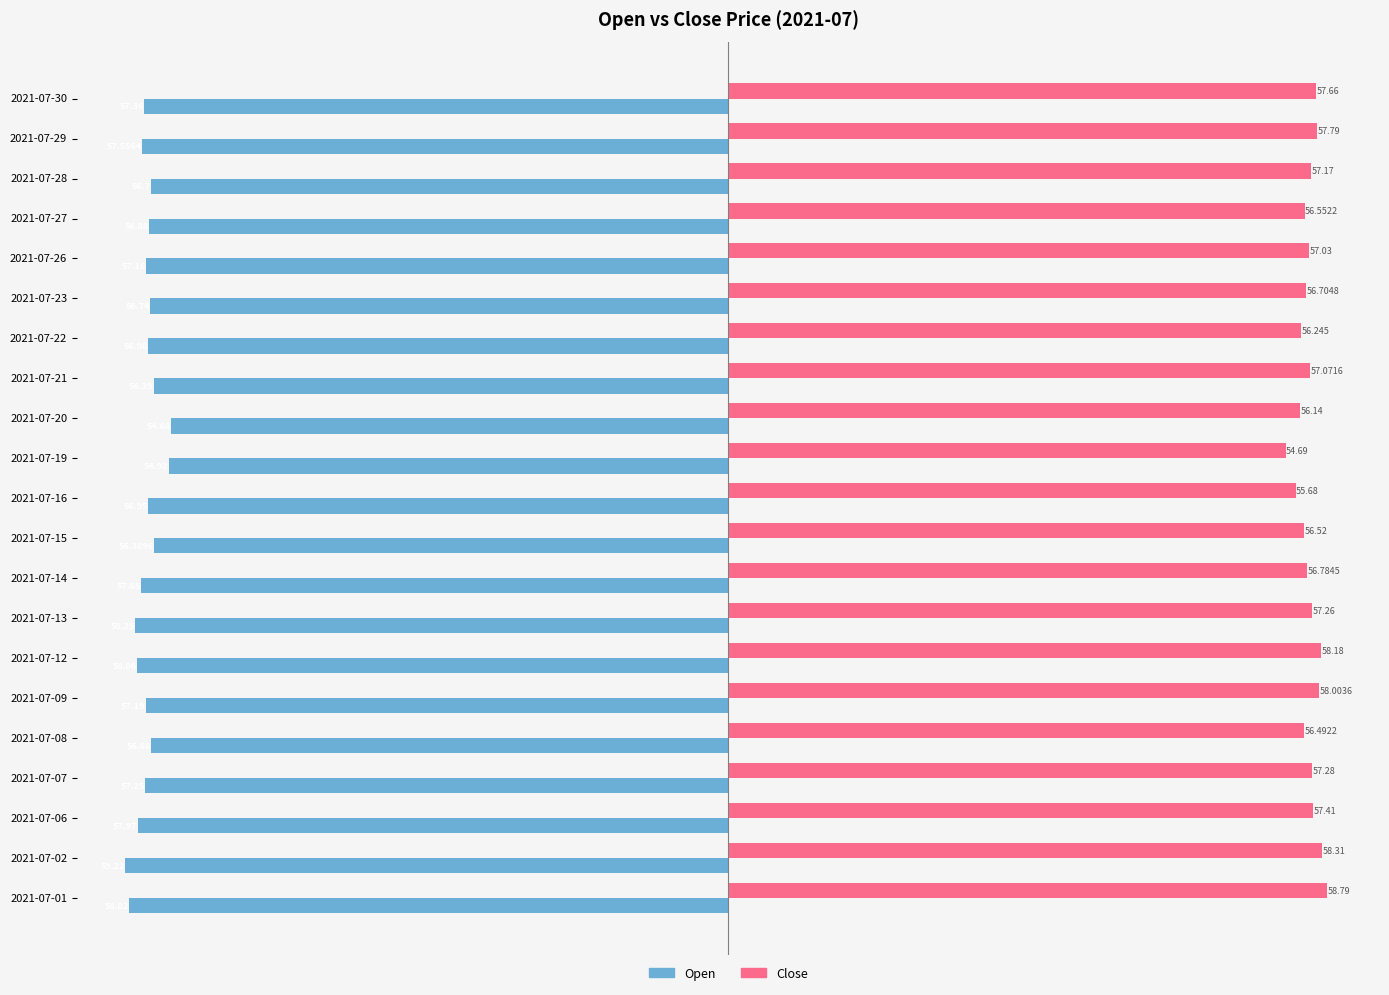

Between 2021-07-08 and 2021-07-23, which series saw the biggest shift?

Close